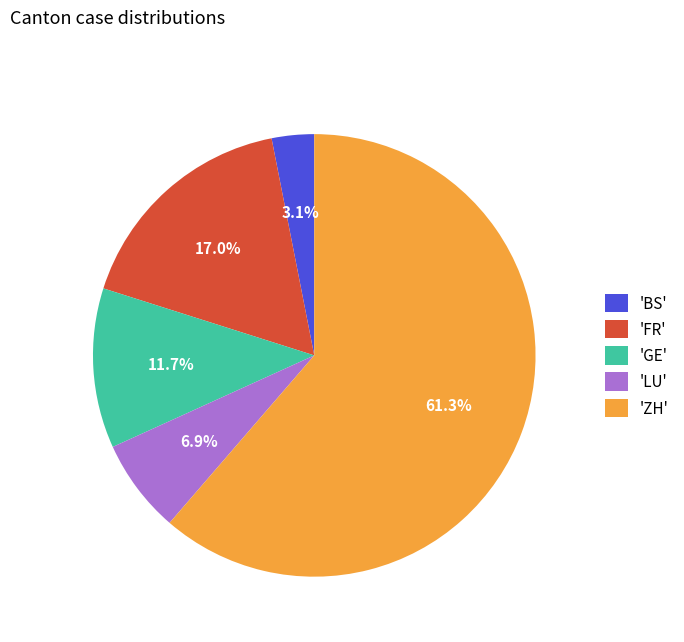

Count the number of slices in the pie.

5